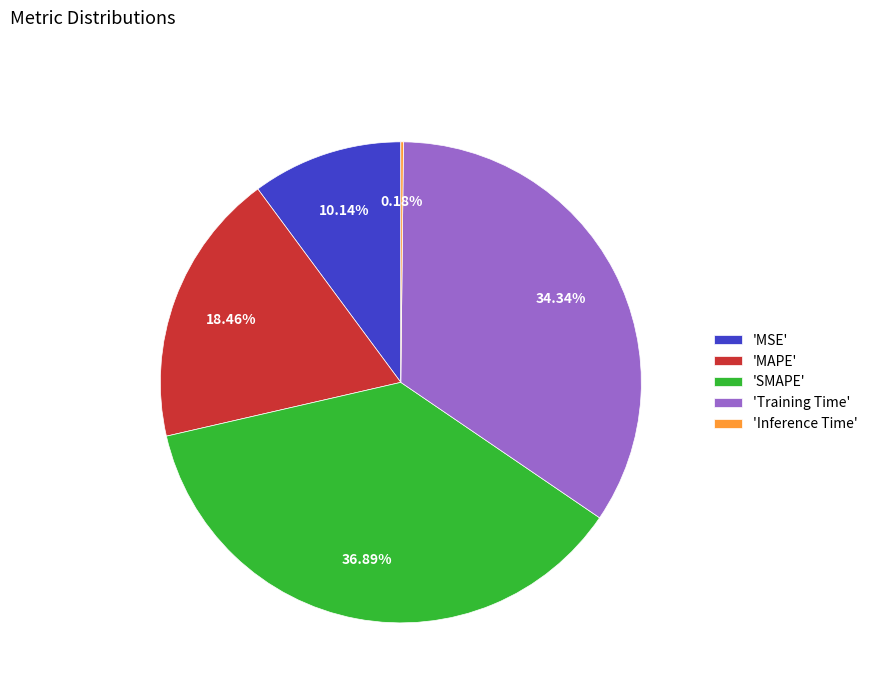

Does 'Training Time' represent more than half of the total?

No